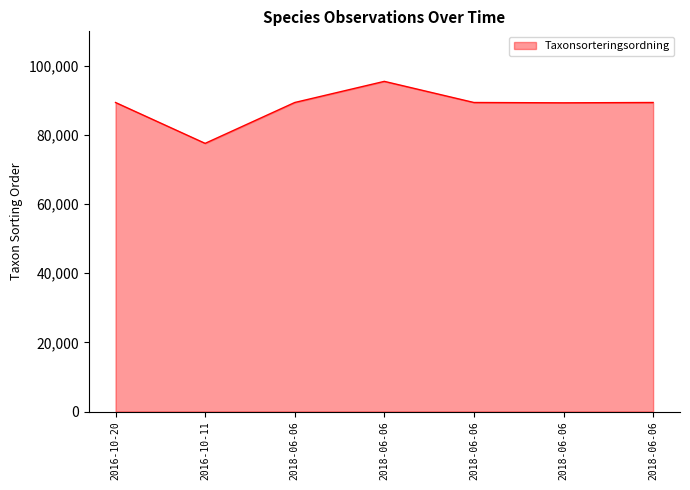

What is the change in value from 2018-06-06 to 2018-06-06?

-93